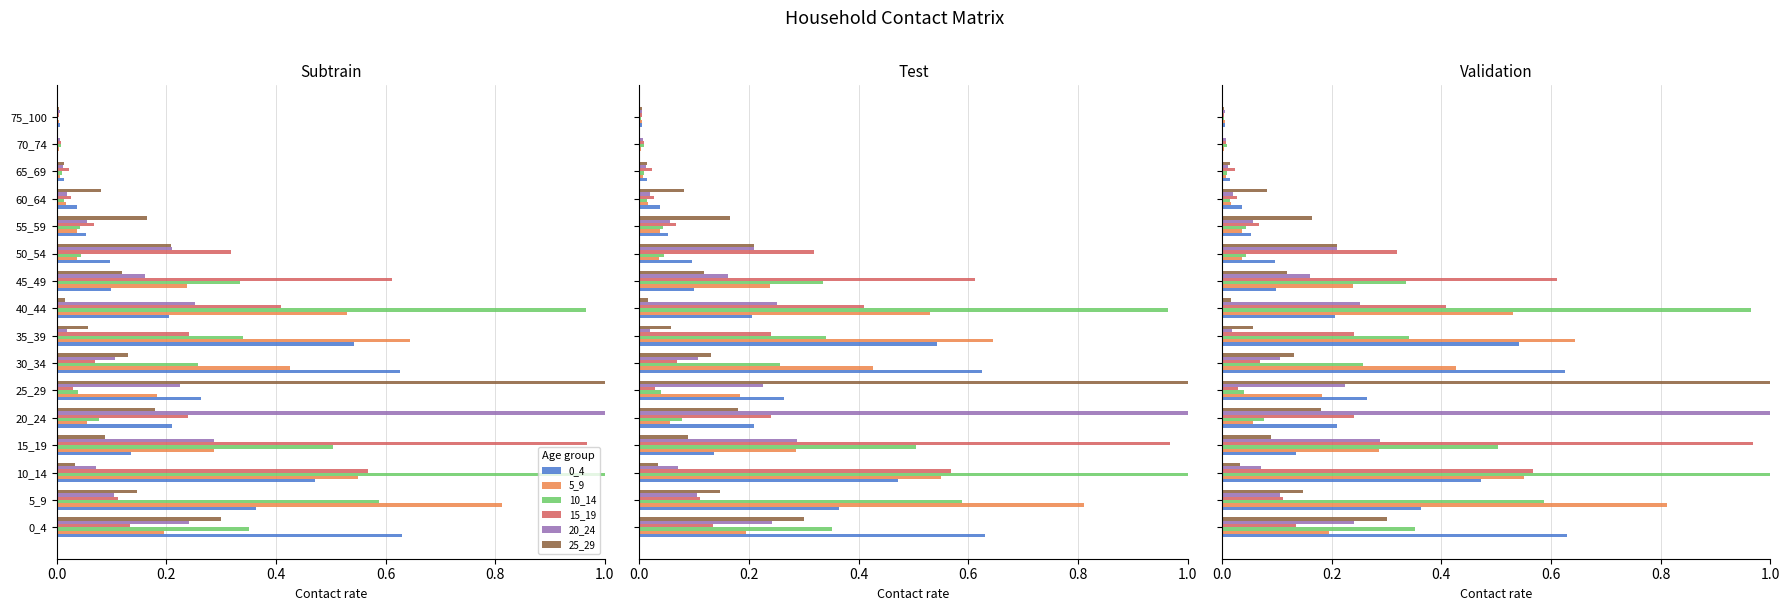

Which series has the widest spread of values?

10_14